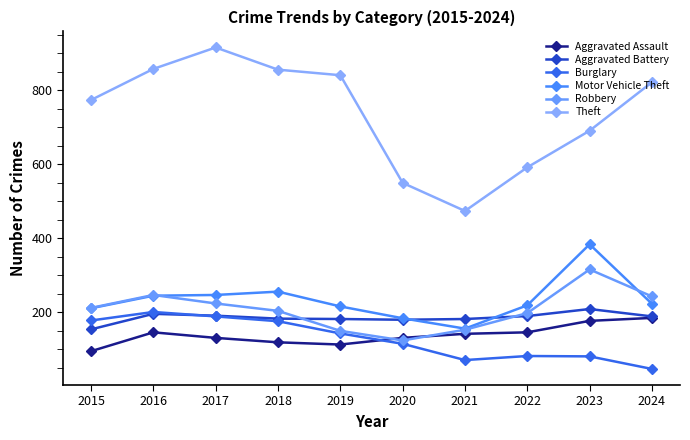

How many lines are shown in the chart?

6